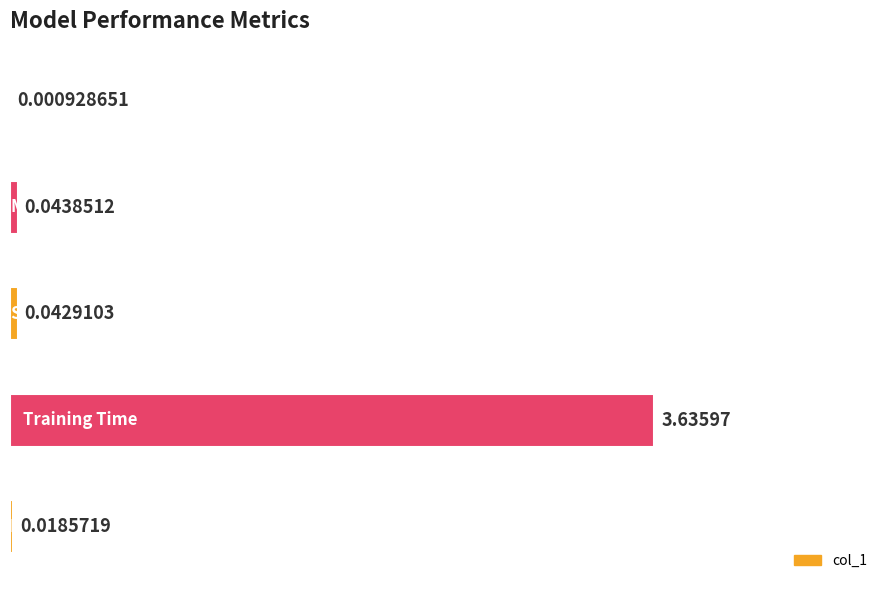

What is the sum of all values?

3.7